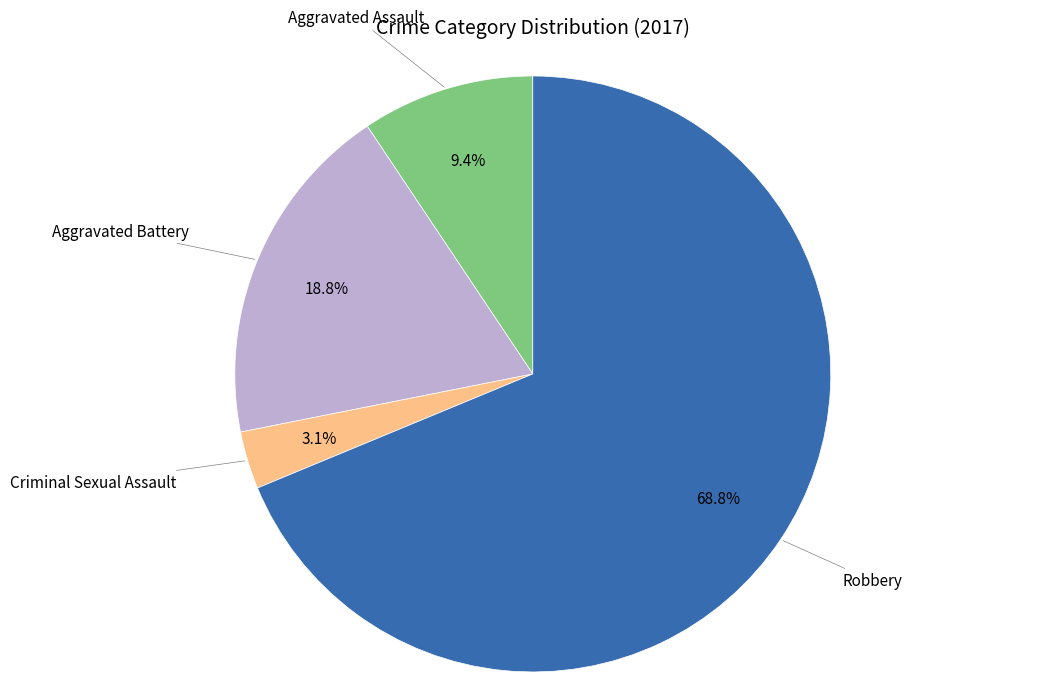

Is there any slice that represents more than half of the pie?

Yes